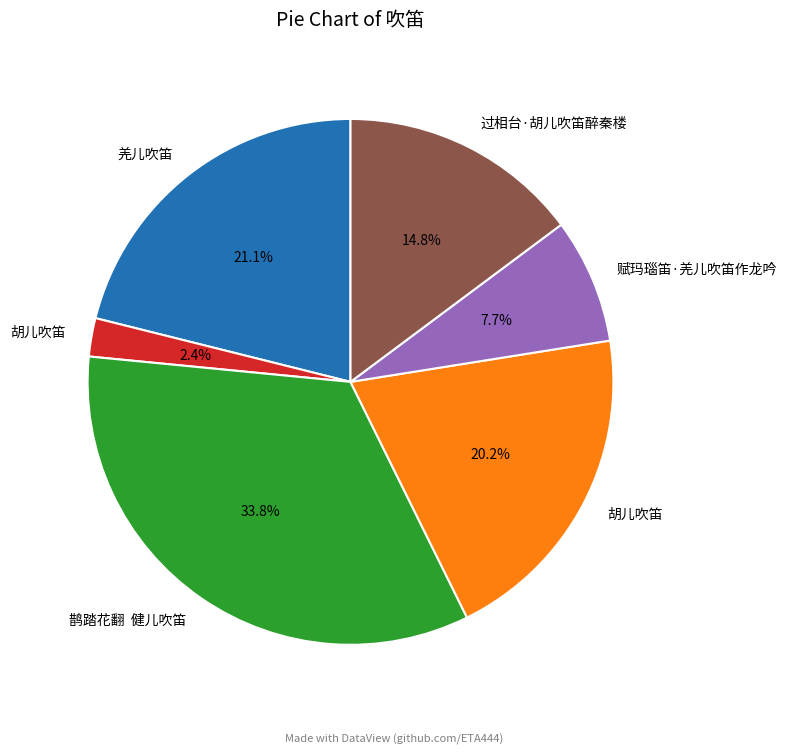

Is there any slice that represents more than half of the pie?

No